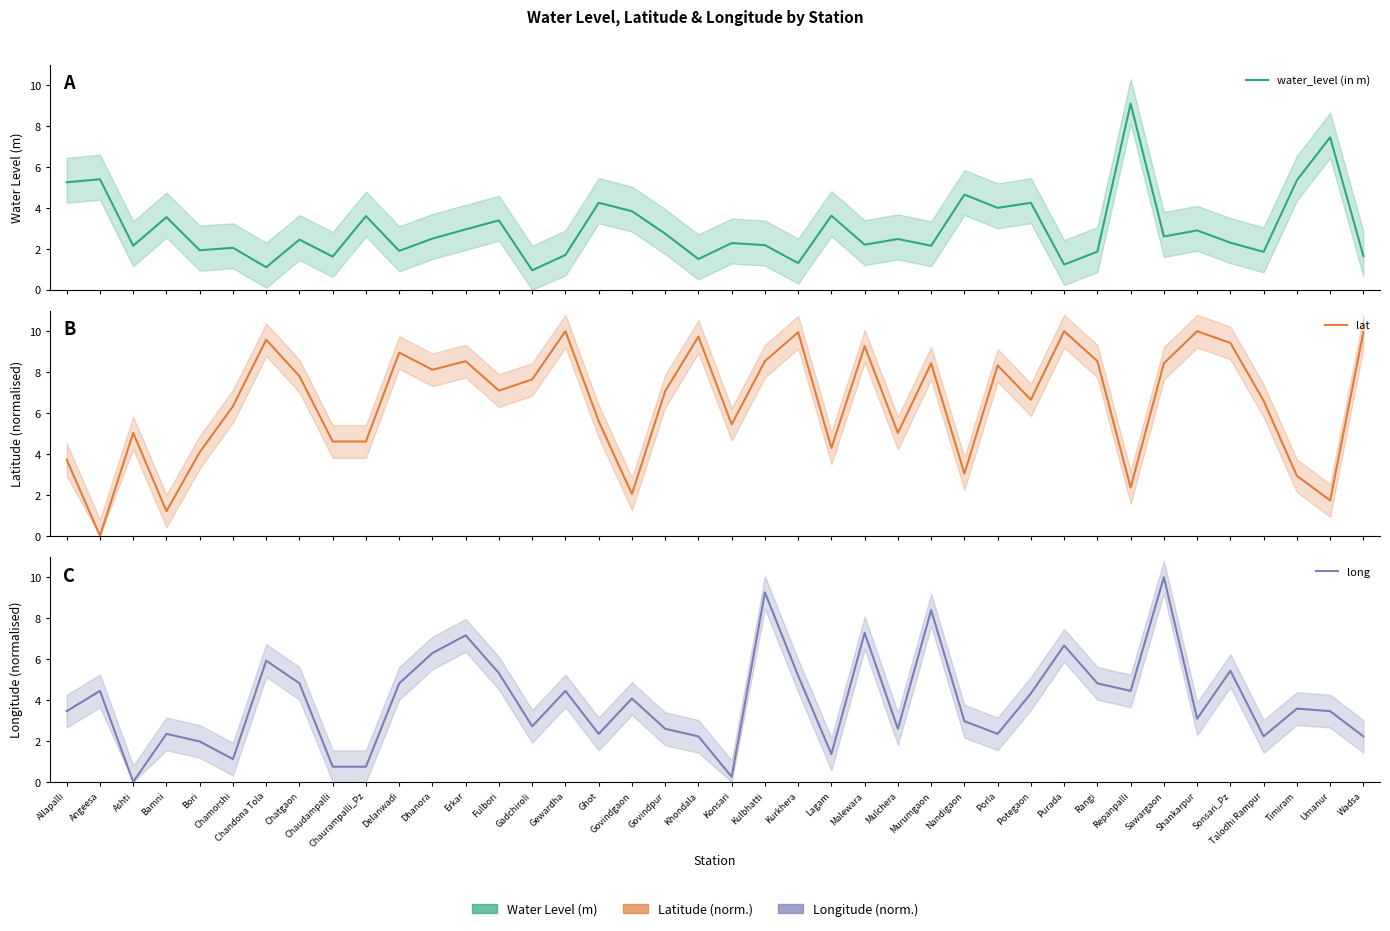

How many data points in water_level (in m) are less than 2?

12